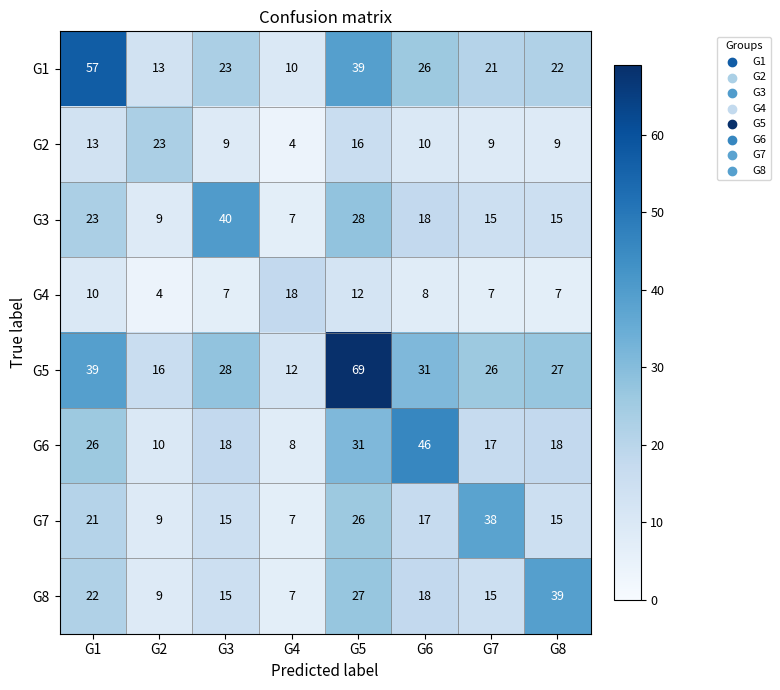

Rank the series by their maximum value, from lowest to highest.

G4, G2, G7, G8, G3, G6, G1, G5